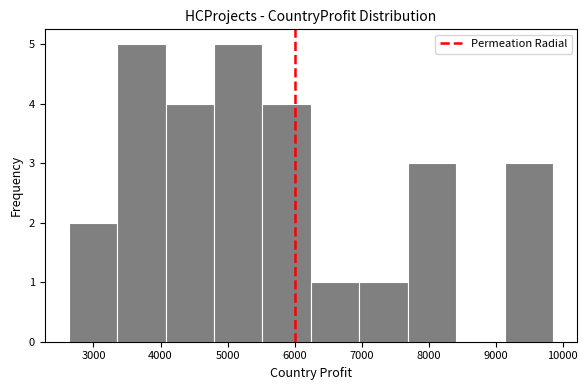

What is the height of the bar covering 2600 to 3400 on the x-axis? Neither the bar edges nor the heights are printed on the chart, so give them approximately, as read against the axes.

2